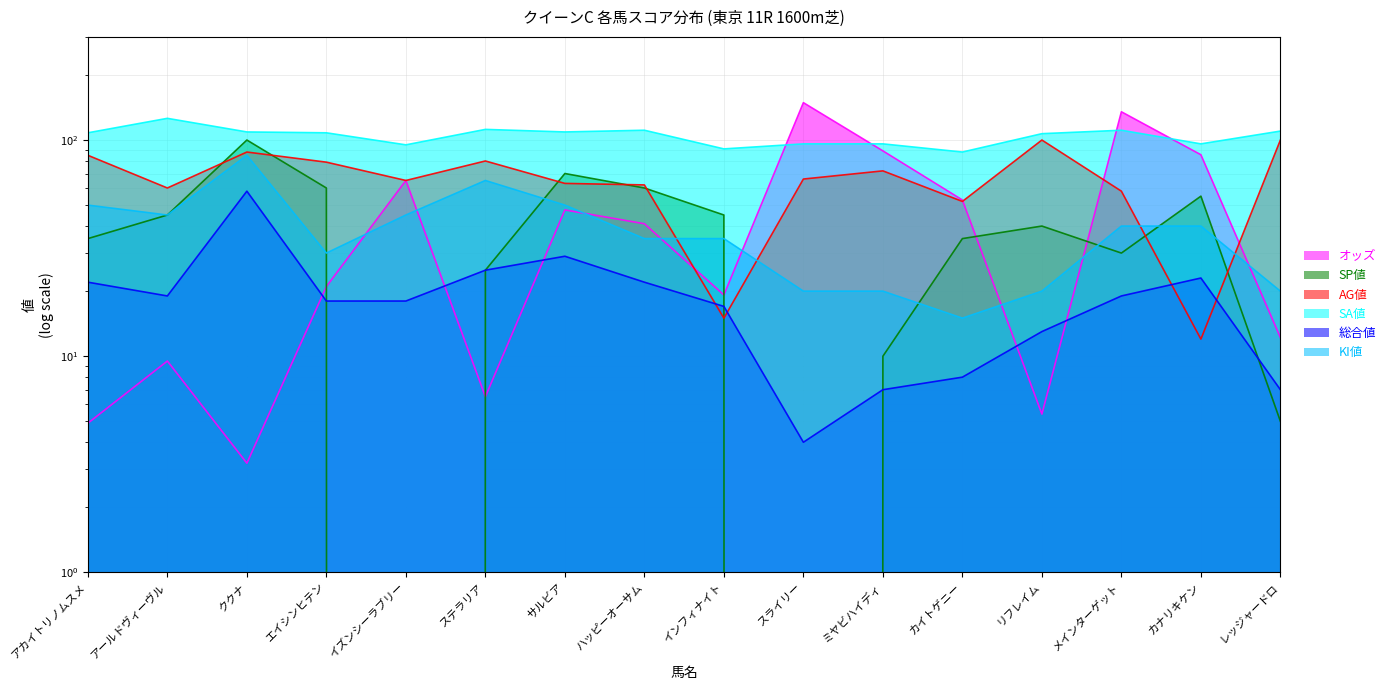

What are all the series names shown in the legend?

オッズ, SP値, AG値, SA値, 総合値, KI値